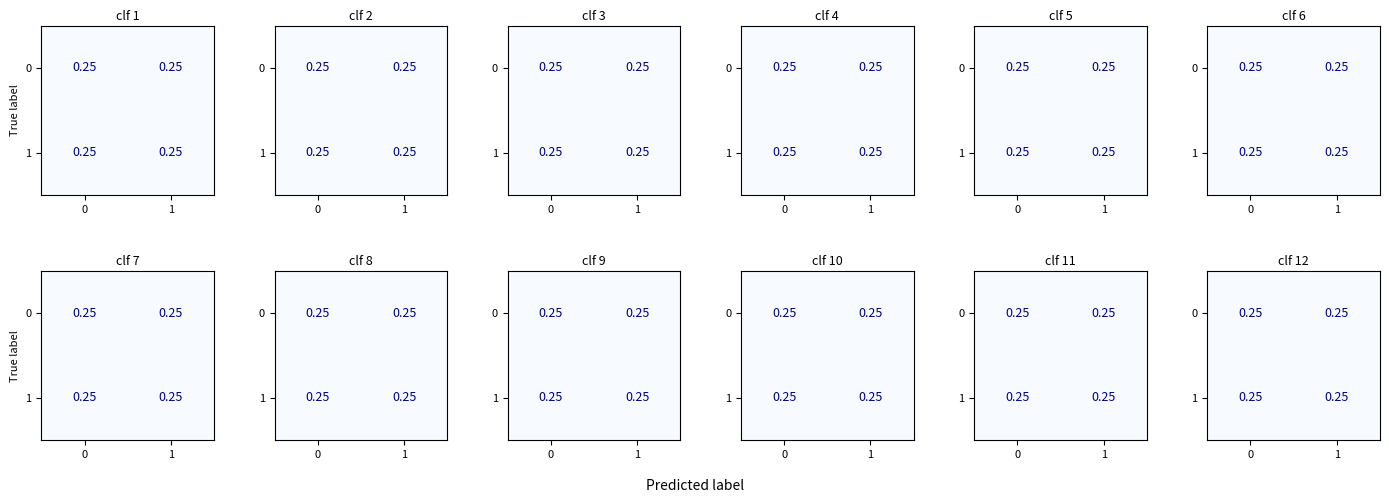

What is the minimum value shown in the chart?

0.2